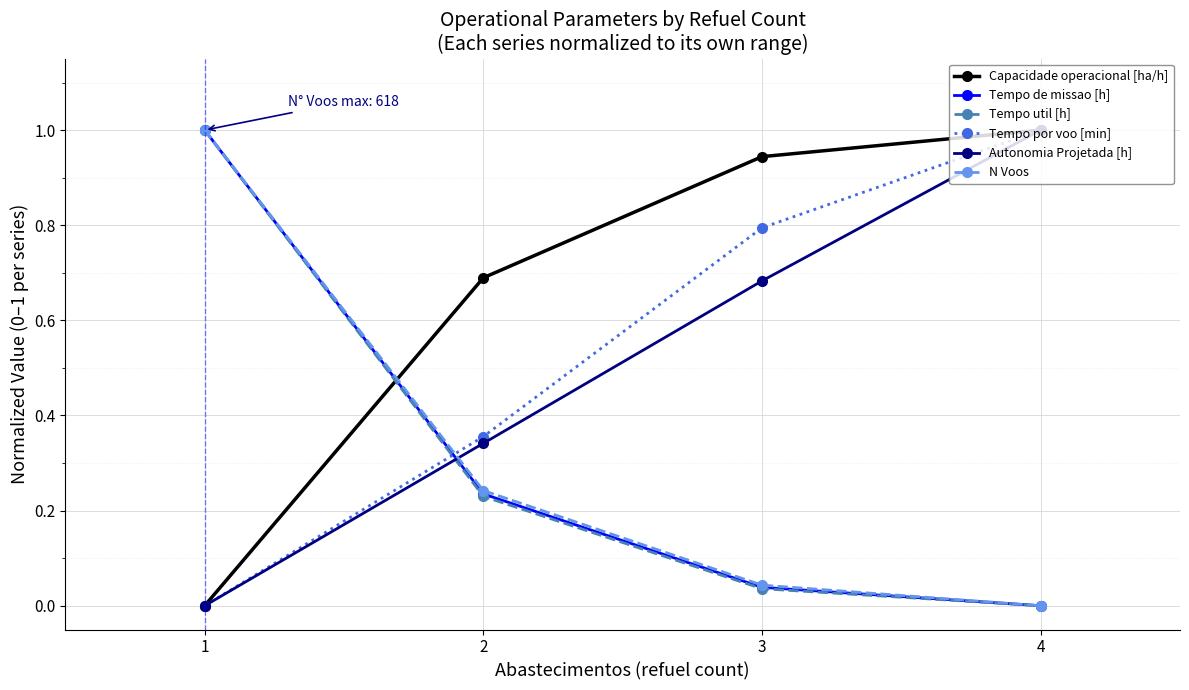

Which series has the largest total across all categories?

Capacidade operacional [ha/h]